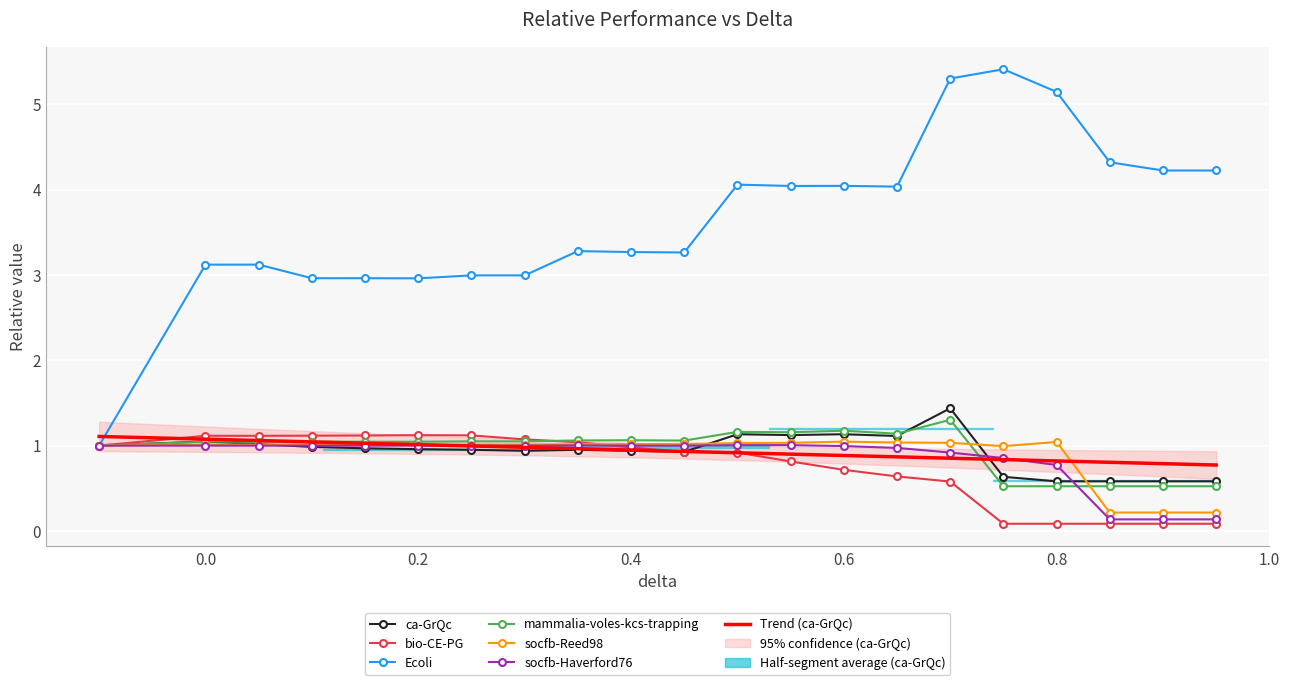

The value of socfb-Haverford76 at 0.0 is 0.2. True or false?

False